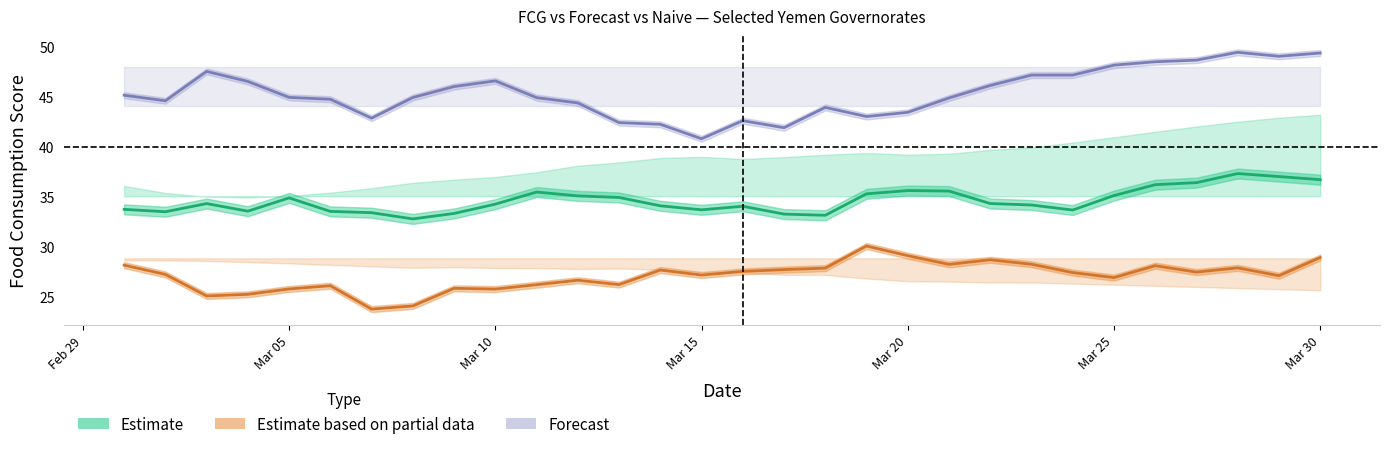

What is the sum of the Forecast values at Mar 05 and 9?

91.2